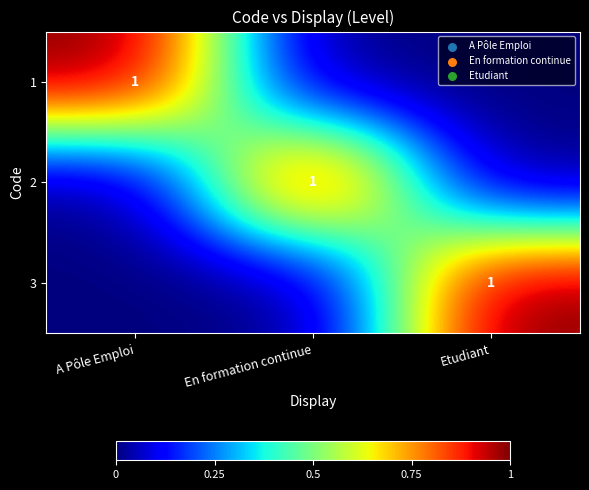

Between Etudiant and En formation continue, which is larger?

Etudiant